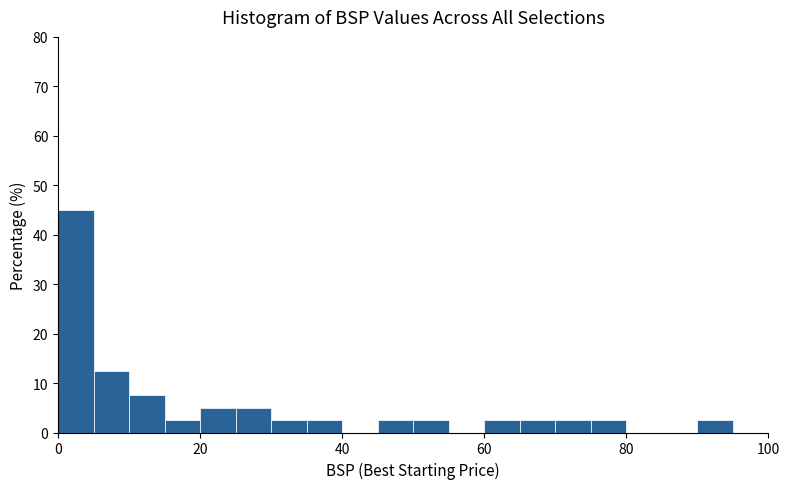

Read against the x-axis, roughly where is the centre of the tallest bar?

2